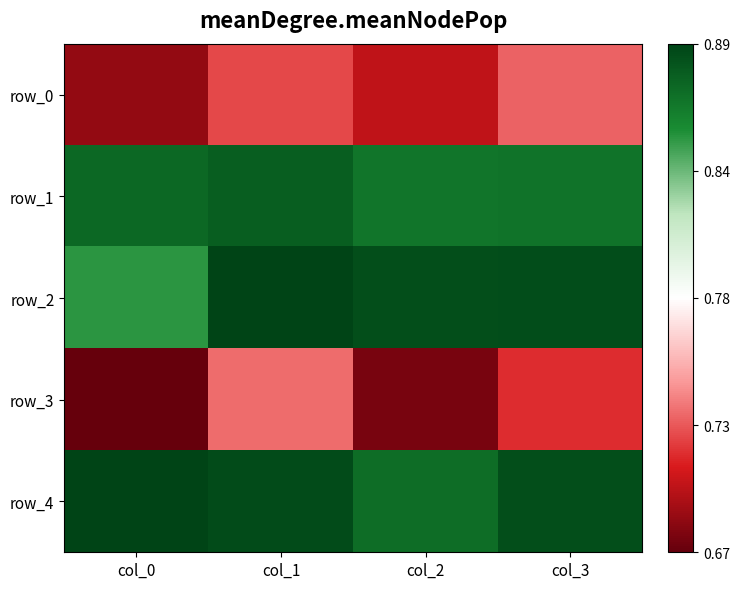

Which has a higher value, col_1 or col_3?

col_3